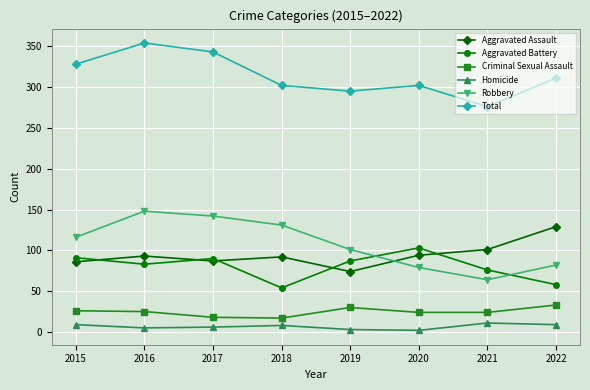

What is the maximum value for Robbery?

148